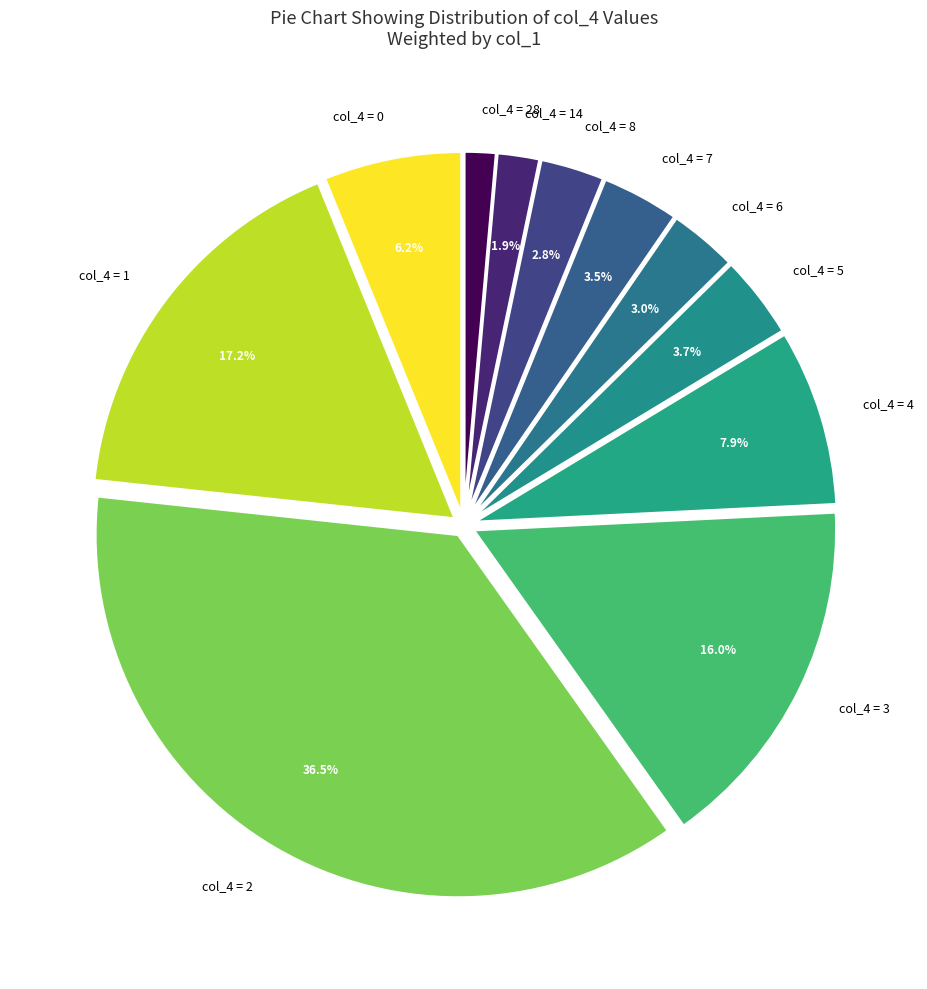

Does col_4 = 14 account for over 50% of the chart?

No